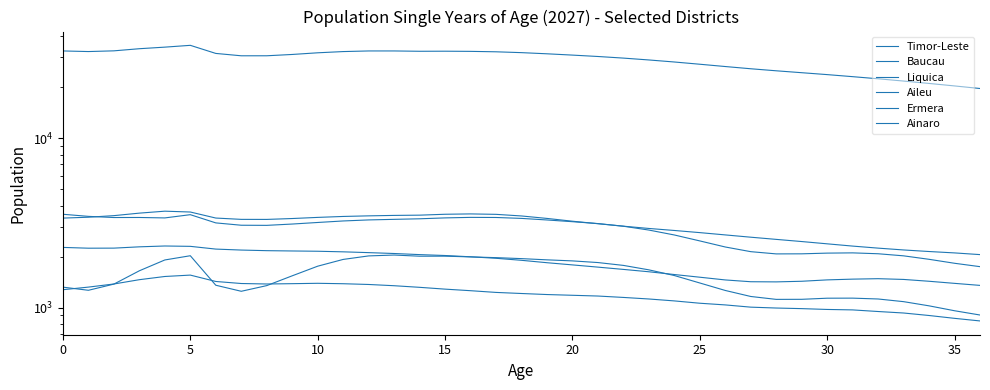

What is the maximum value for Liquica?

2310